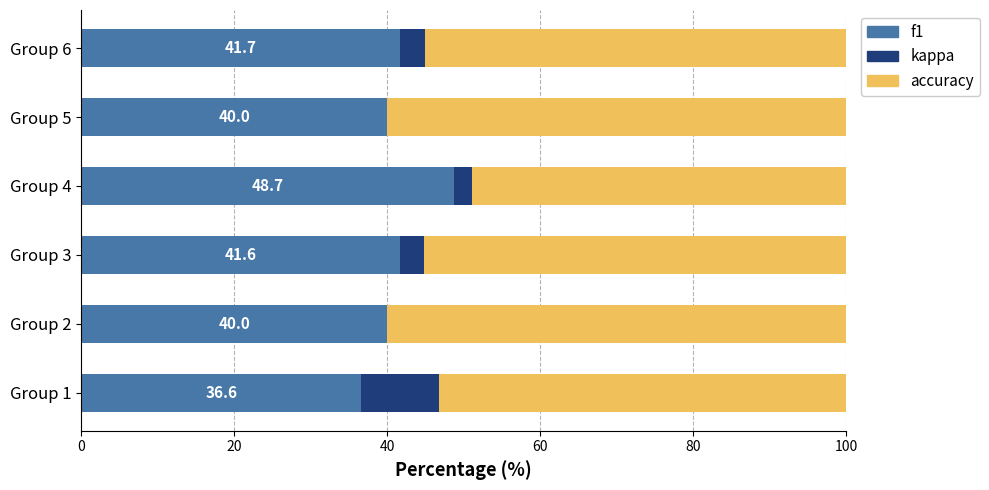

What is the total value across all series at Group 2?

100.0